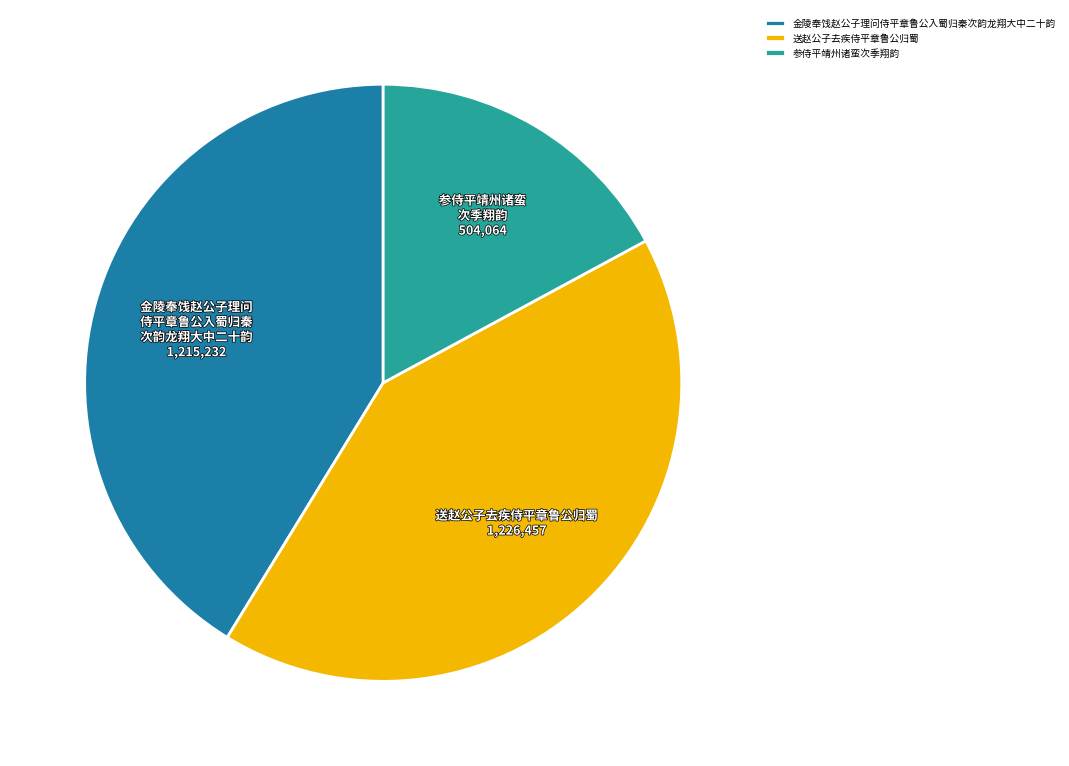

How many slices are in this pie chart?

3